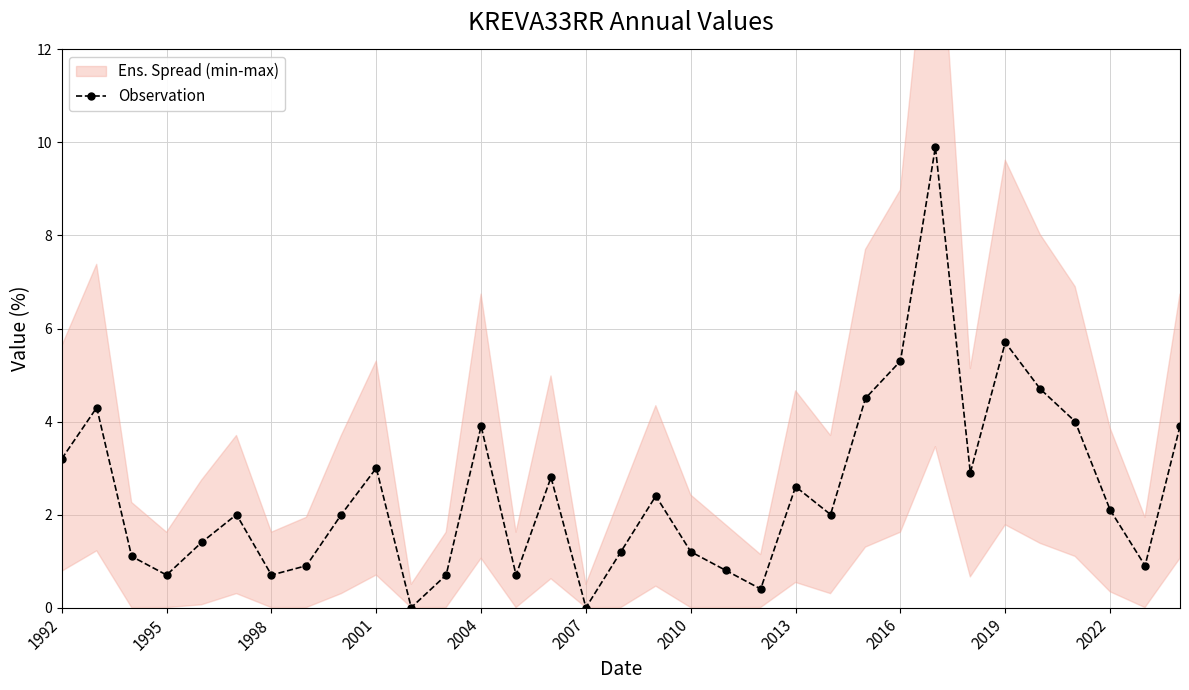

What is the sum of all values?

81.9